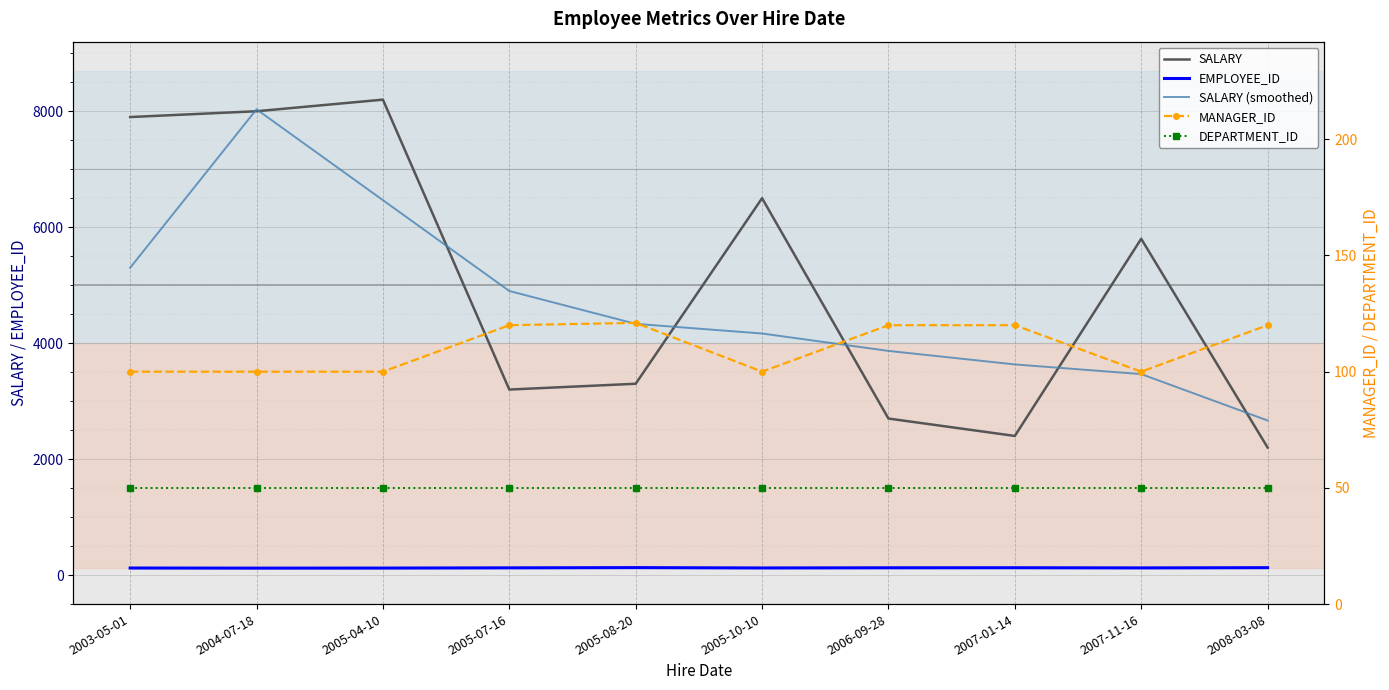

What position from the left is 2008-03-08?

10